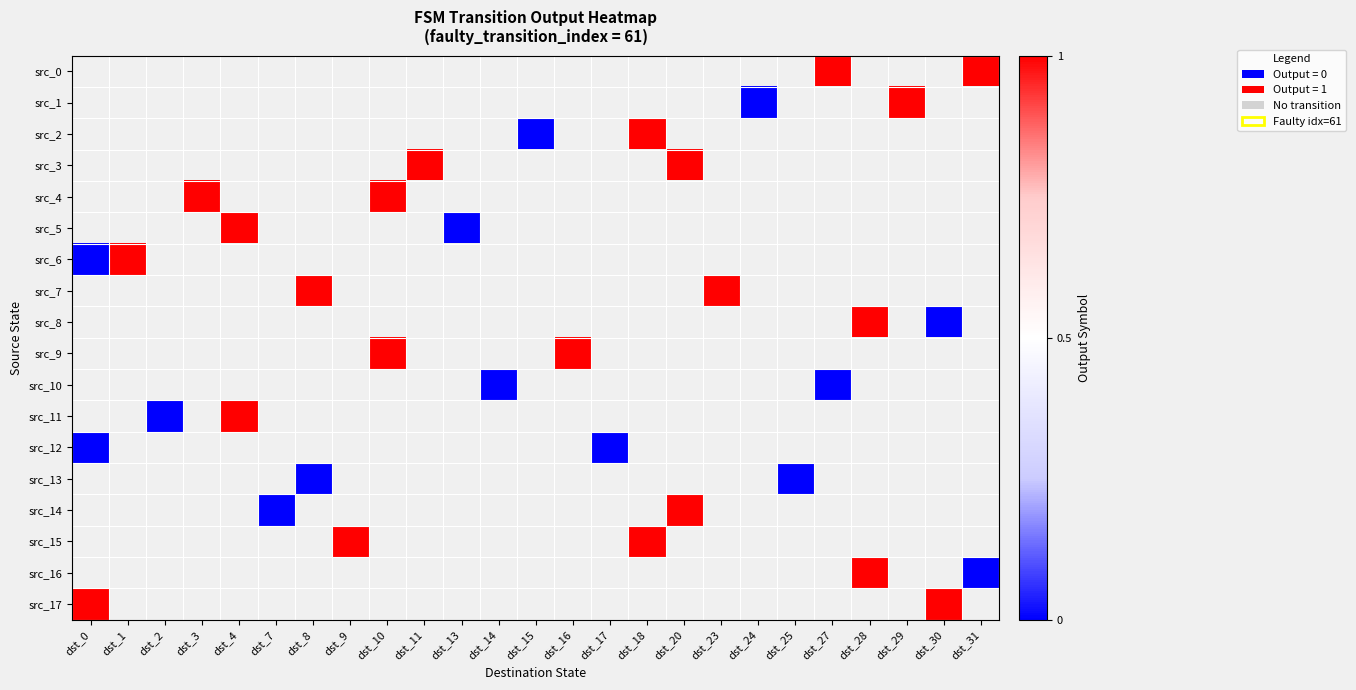

At which category does the chart reach its minimum across all series?

dst_24